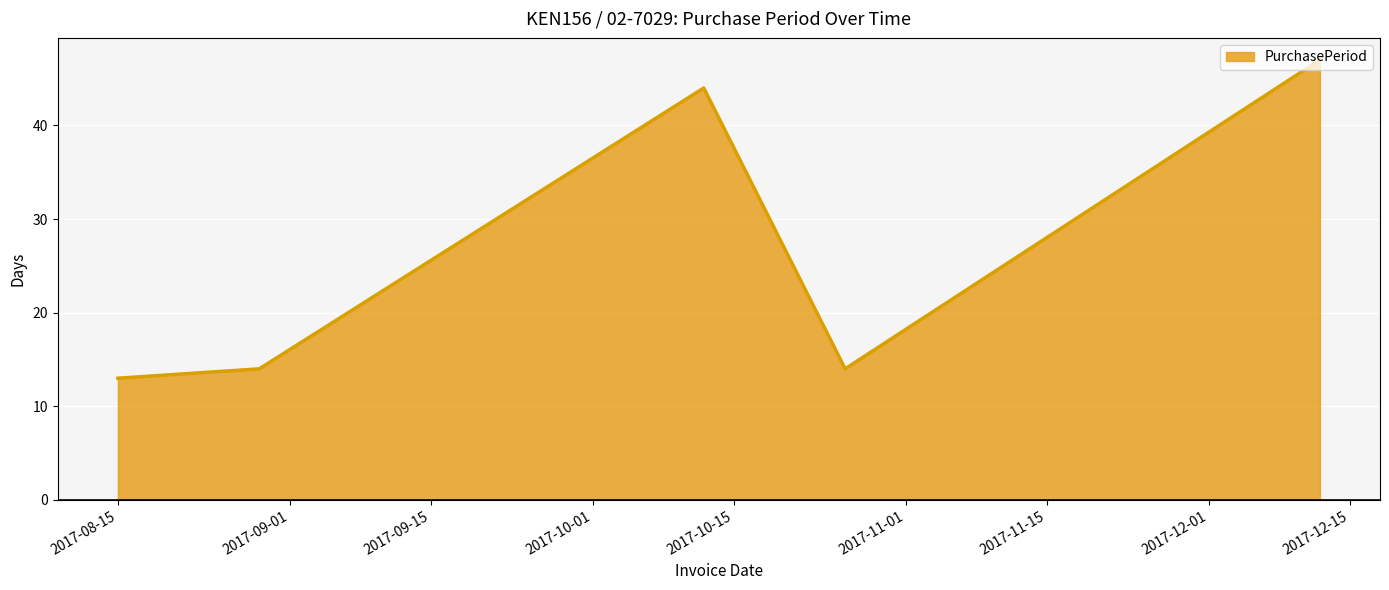

What is the difference between the maximum and minimum values?

34